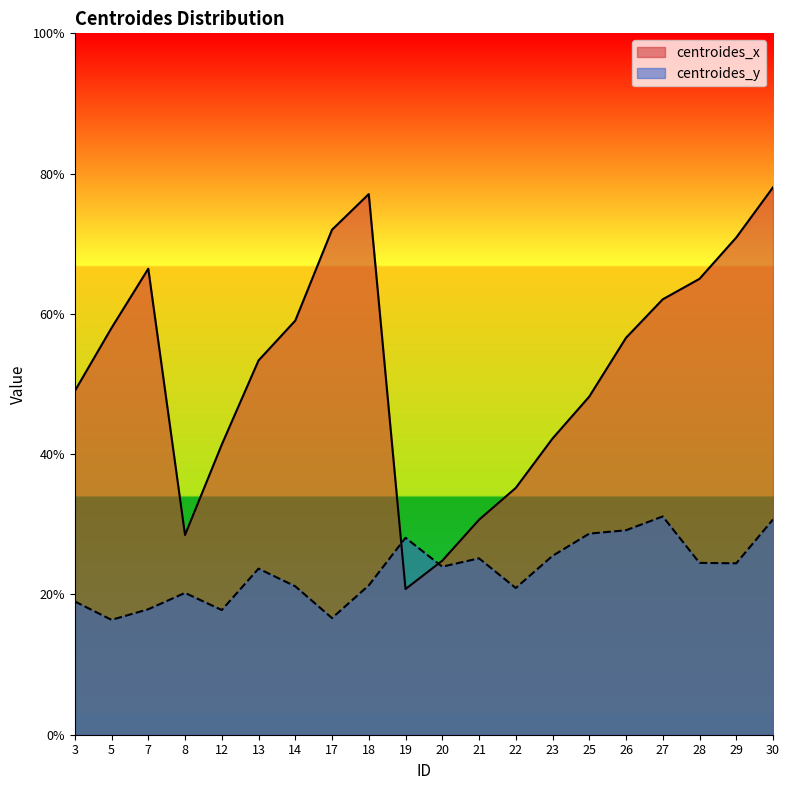

How many series are shown in this chart?

2